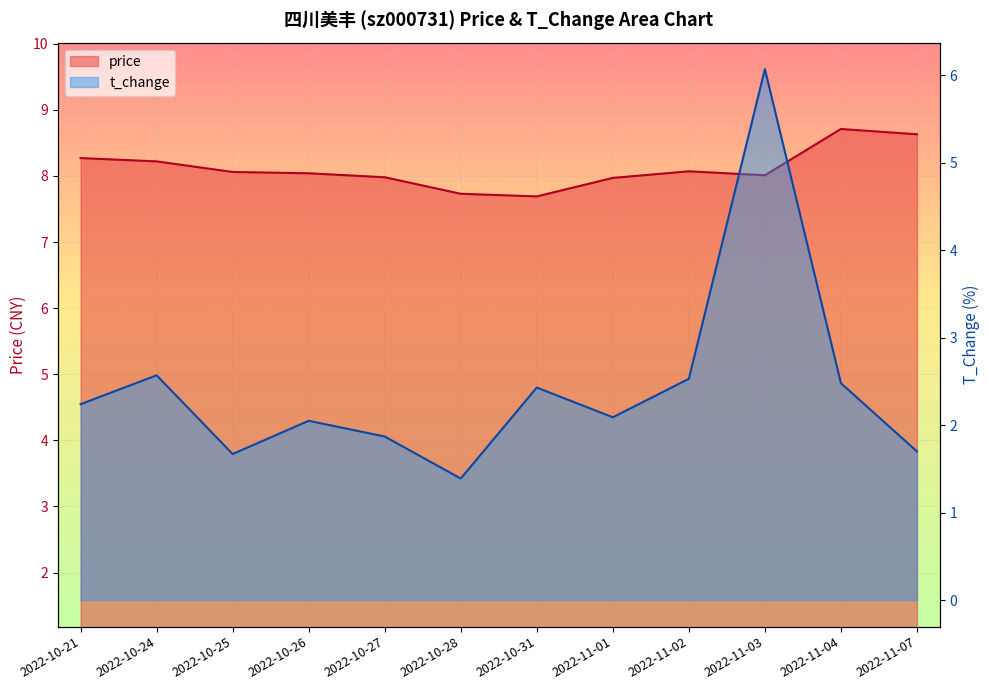

How many categories are shown in the chart?

12